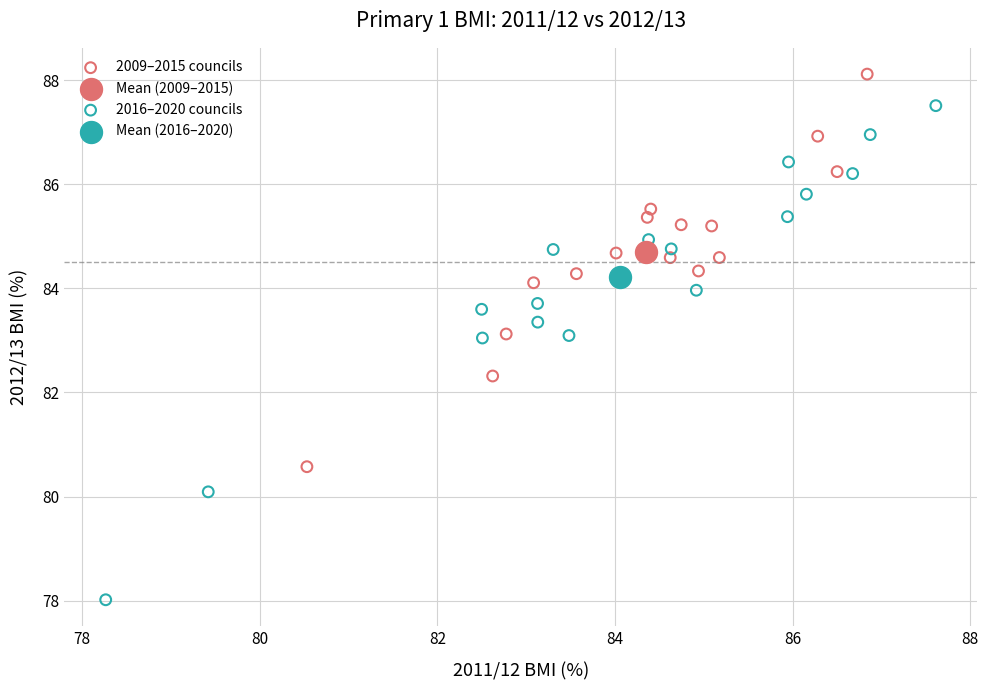

Which series reaches the minimum Y coordinate?

2016–2020 councils